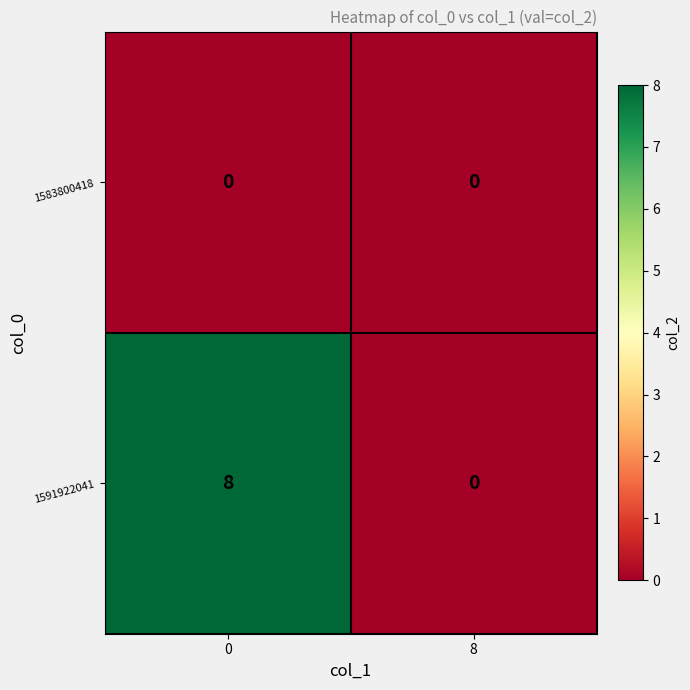

List the series in order of their peak value, highest first.

1591922041, 1583800418